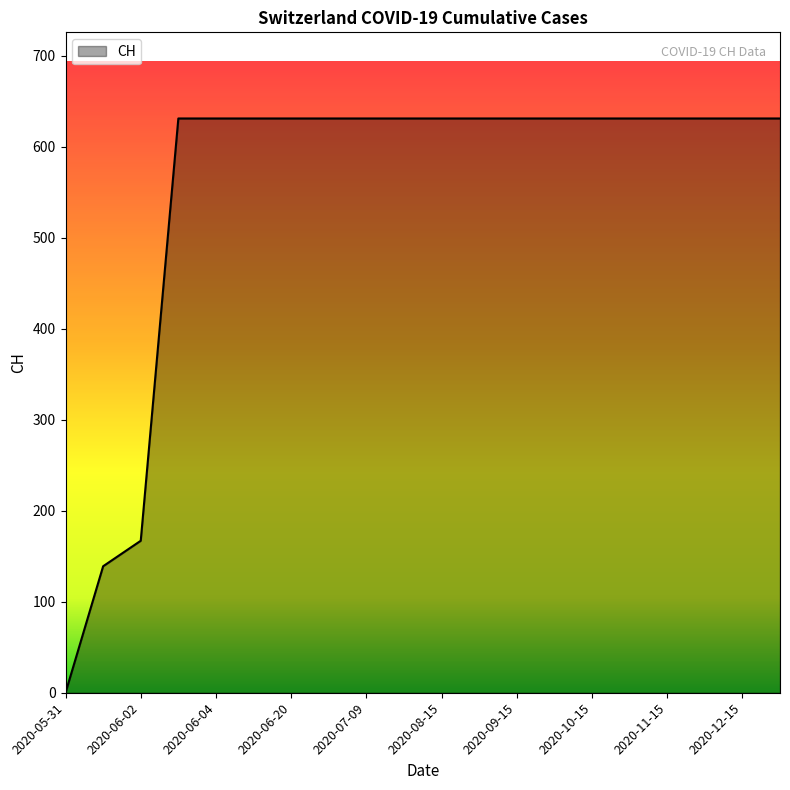

What is the difference between the maximum and minimum values?

631